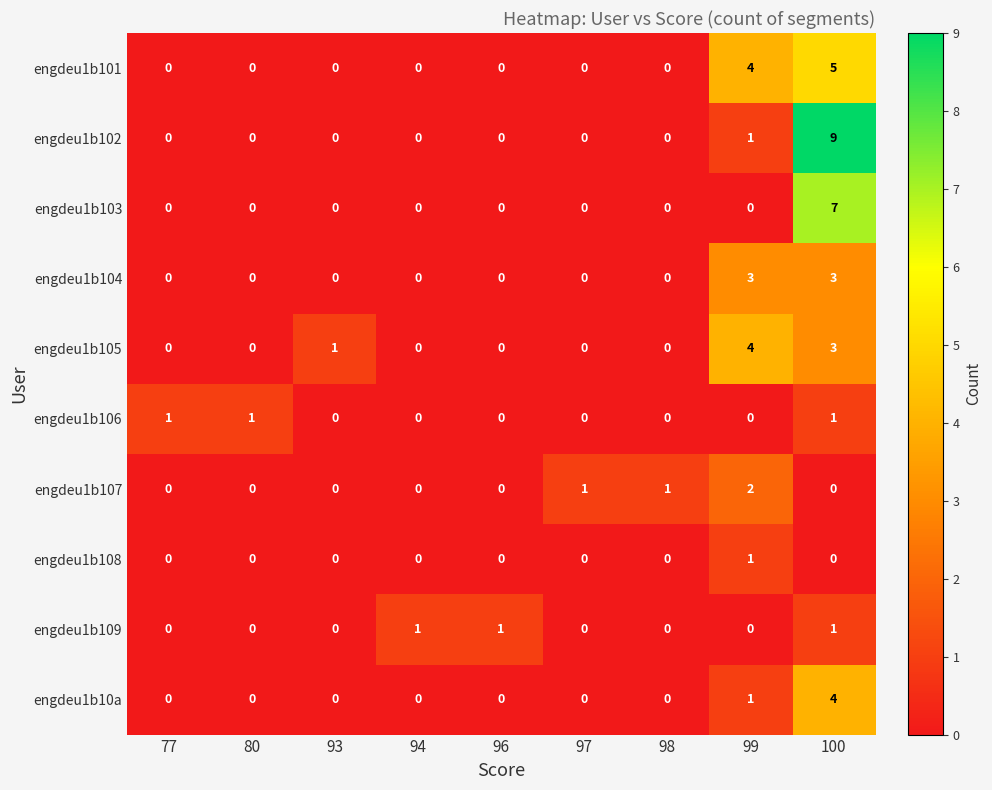

What is the sum of the engdeu1b105 values at 100 and 94?

3